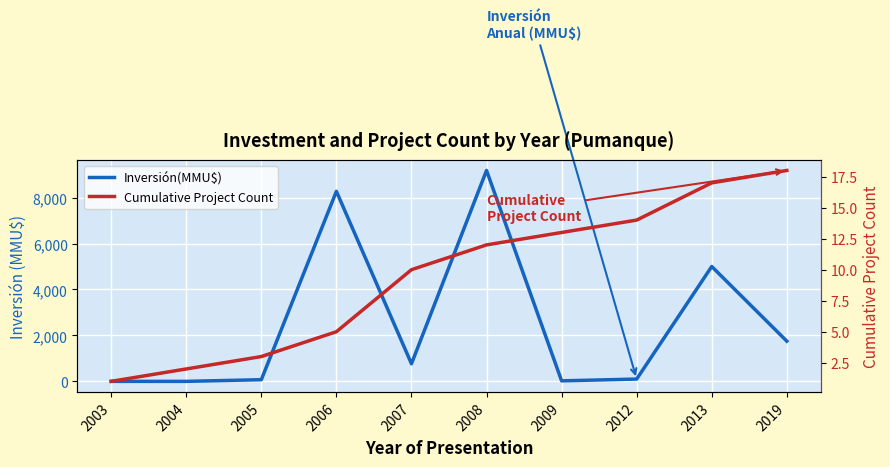

At which category does Inversión(MMU$) reach its first local peak?

2006